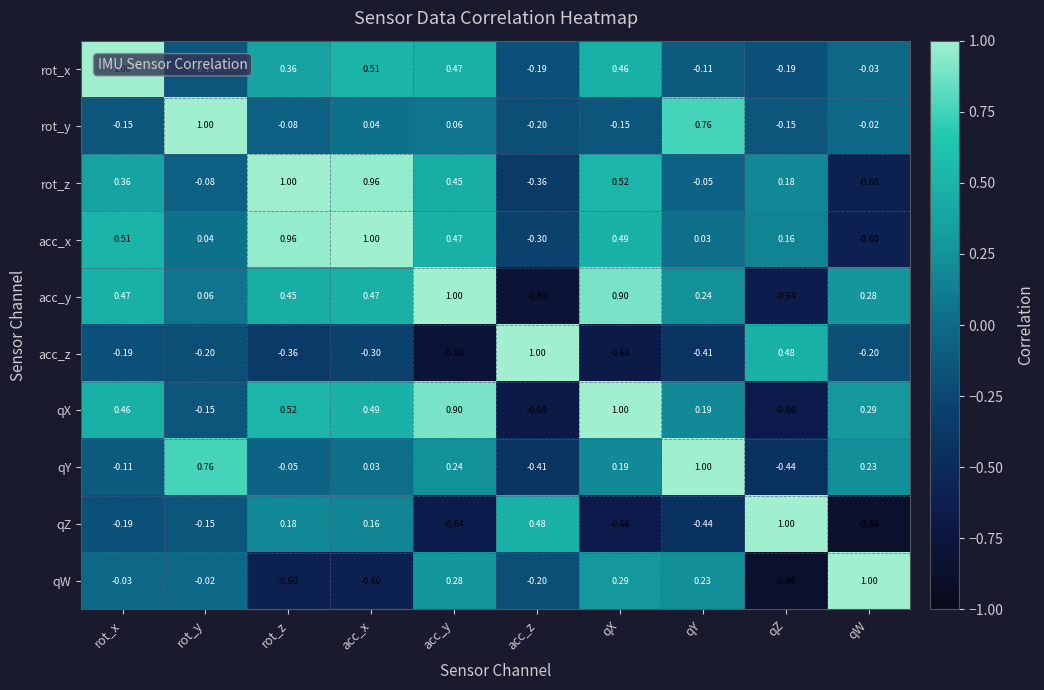

What is the difference between the highest and lowest values at acc_x?

1.6